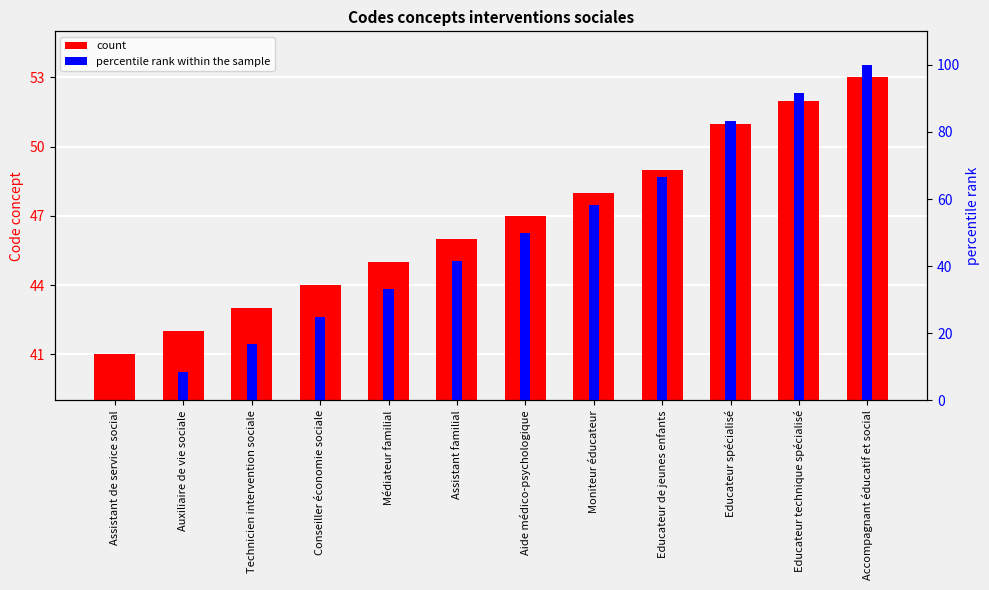

Are the bars horizontal?

No